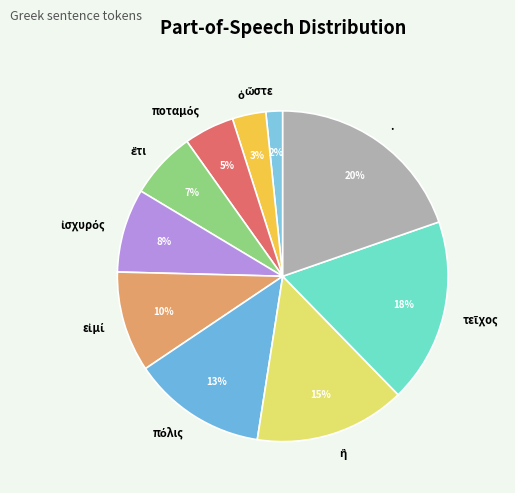

What is the largest slice in the pie chart?

.